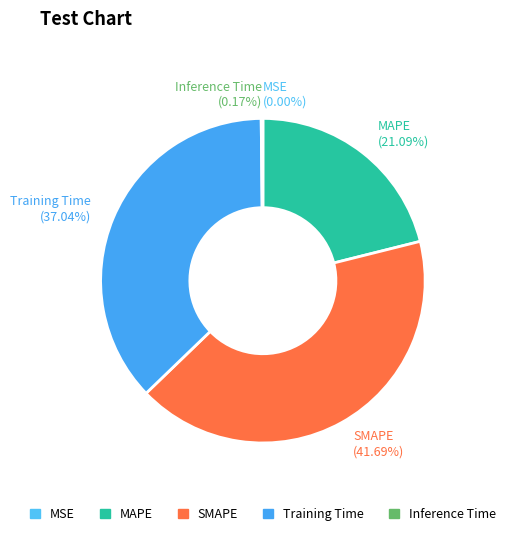

Is it true that Training Time is 45% of the pie?

False